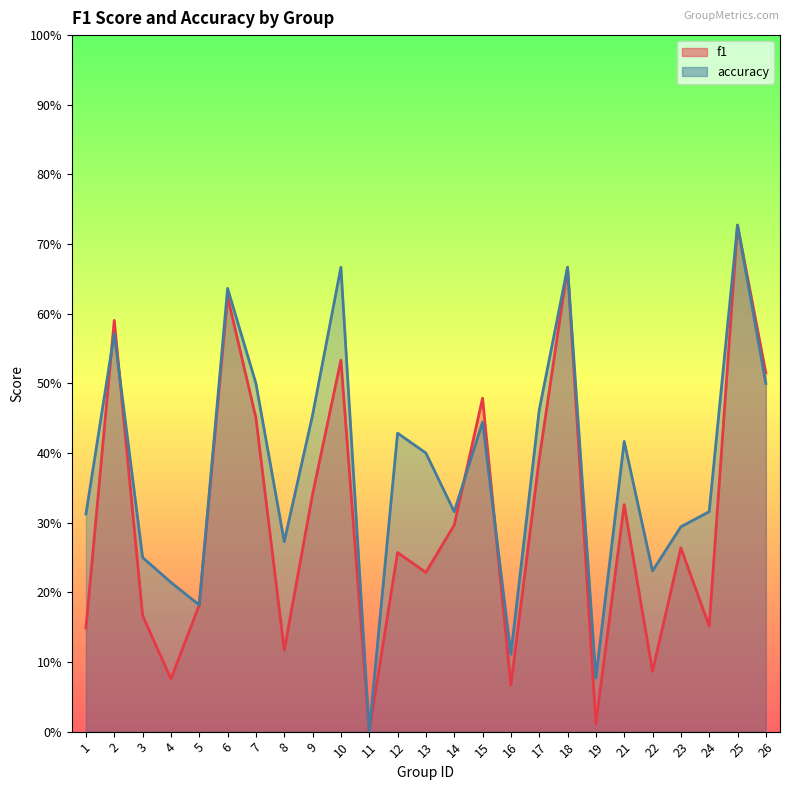

Between which two adjacent categories do f1 and accuracy first intersect?

1 and 2